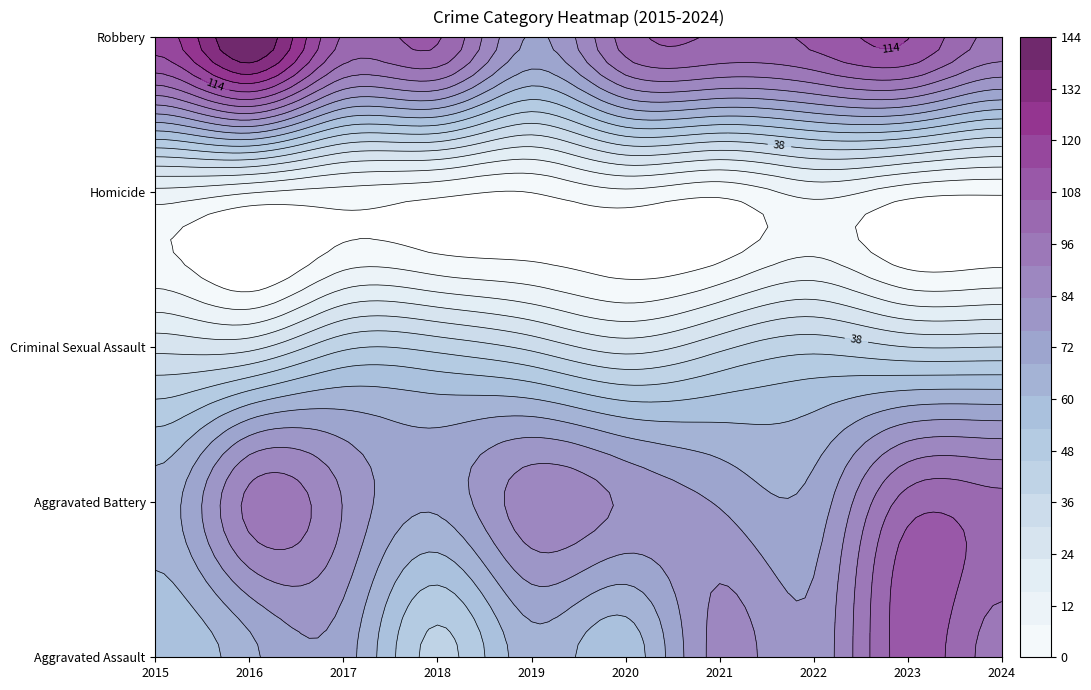

At 2022, list the series in order from smallest to largest.

Homicide, Criminal Sexual Assault, Aggravated Battery, Aggravated Assault, Robbery